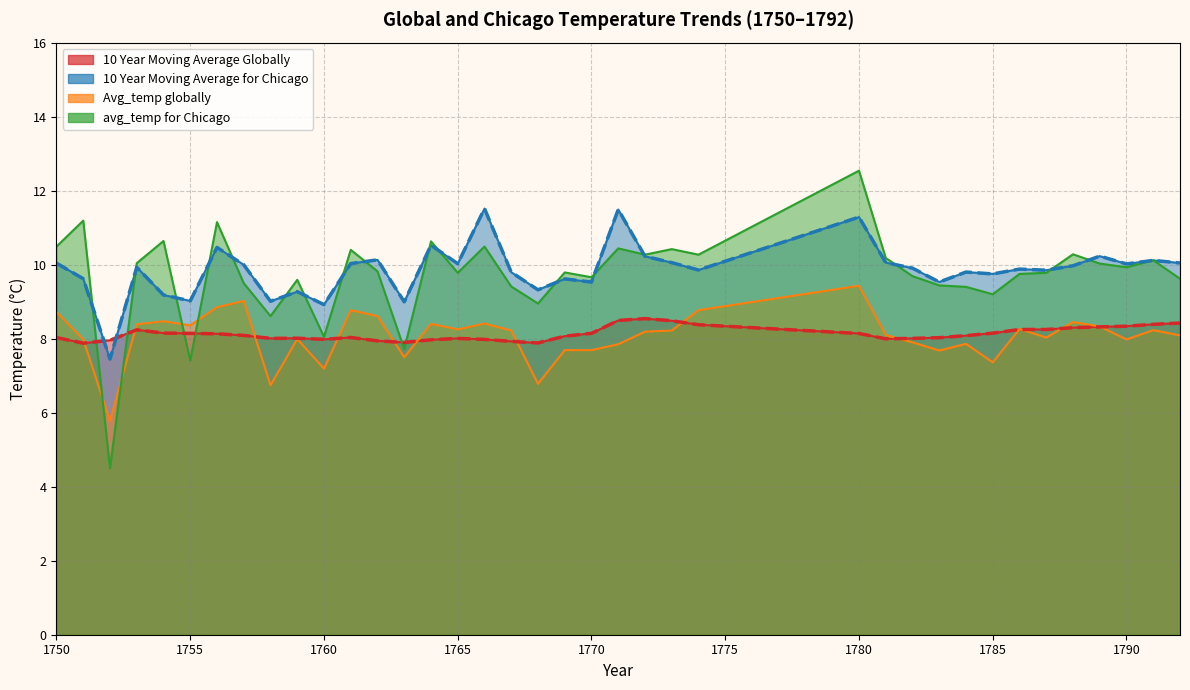

Which series has the largest total across all categories?

10 Year Moving Average for Chicago